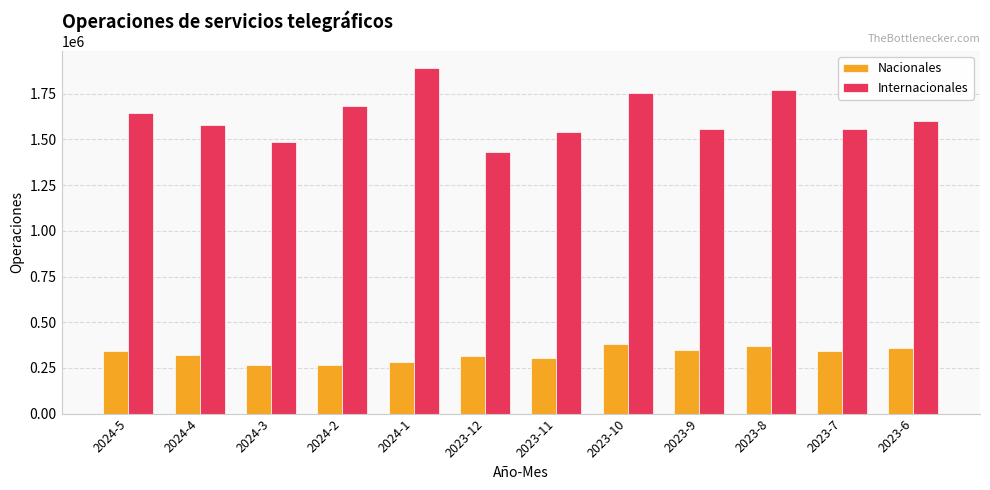

Read the Internacionales value at 2023-12, to the nearest 10.

1433410